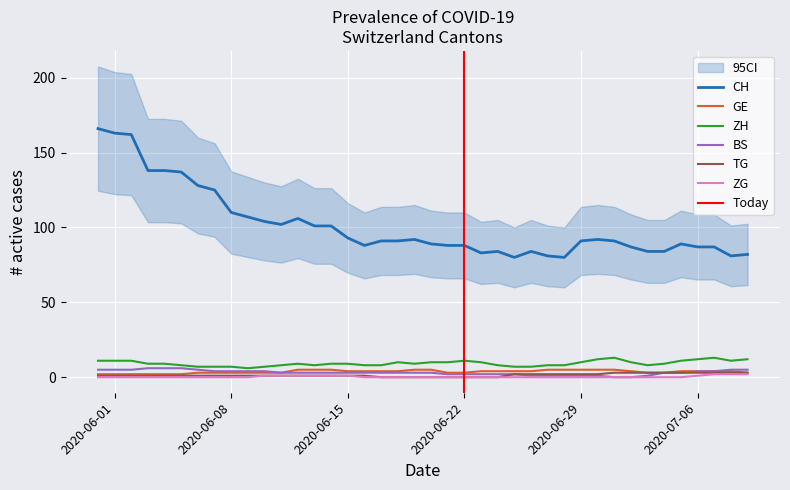

True or false: BS and CH cross at least once.

False